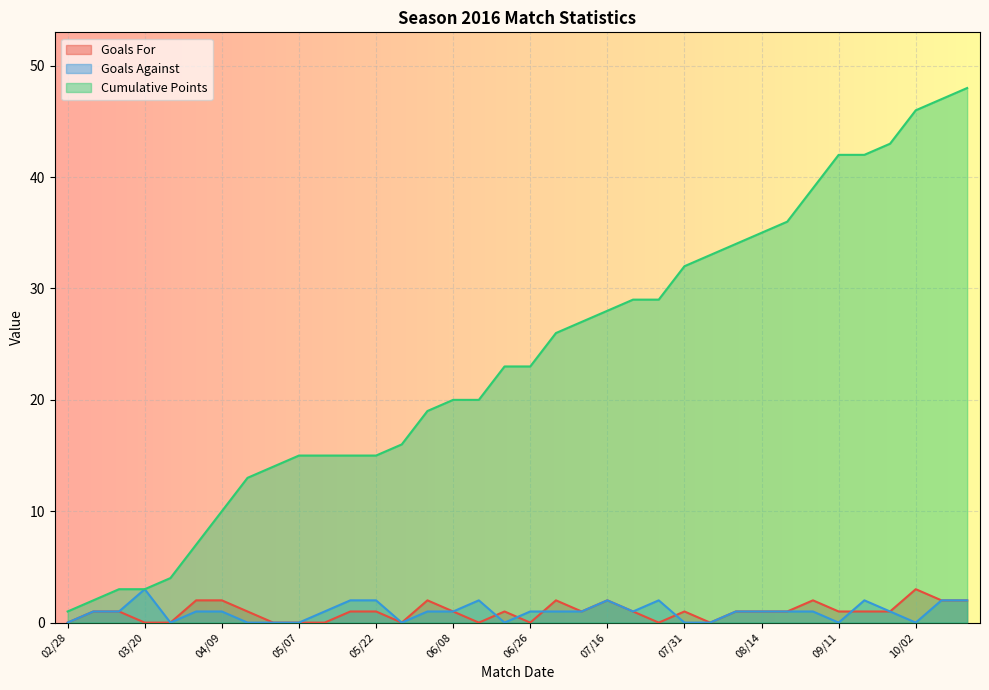

Which series has the largest total across all categories?

Cumulative Points